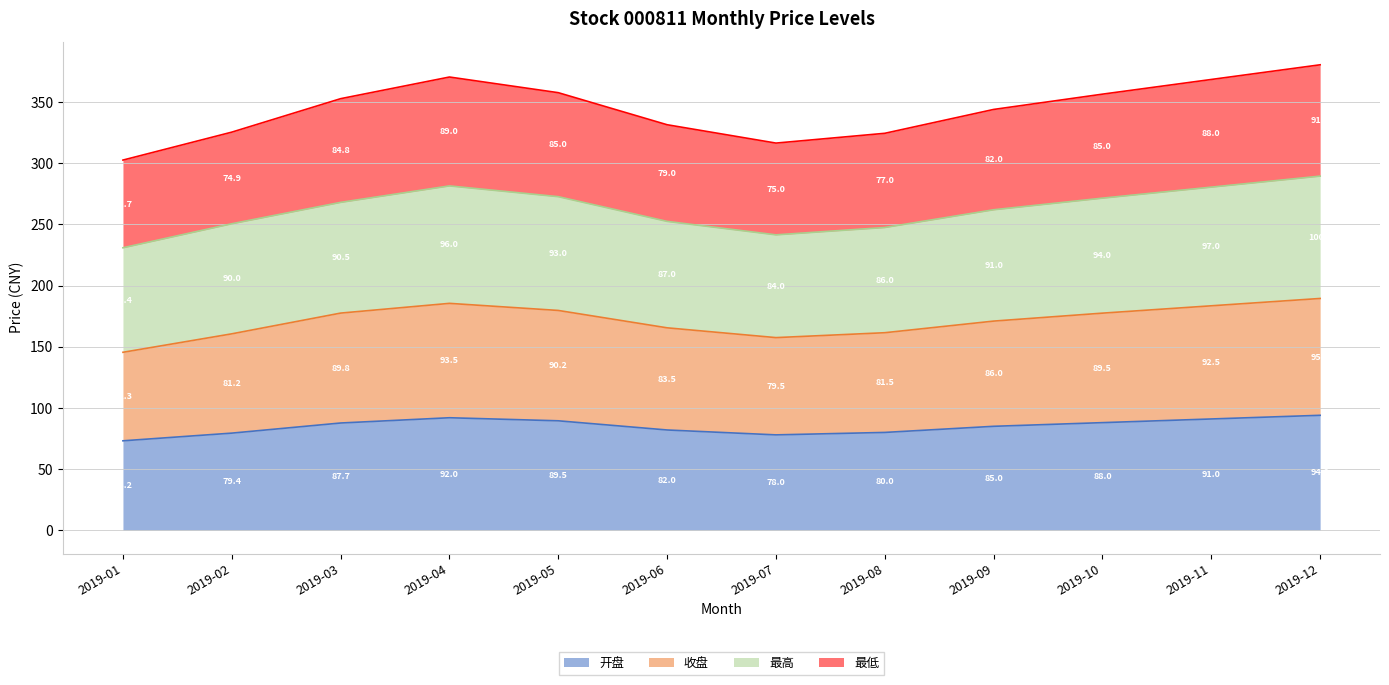

What is the total value across all series at 2019-12?

380.5